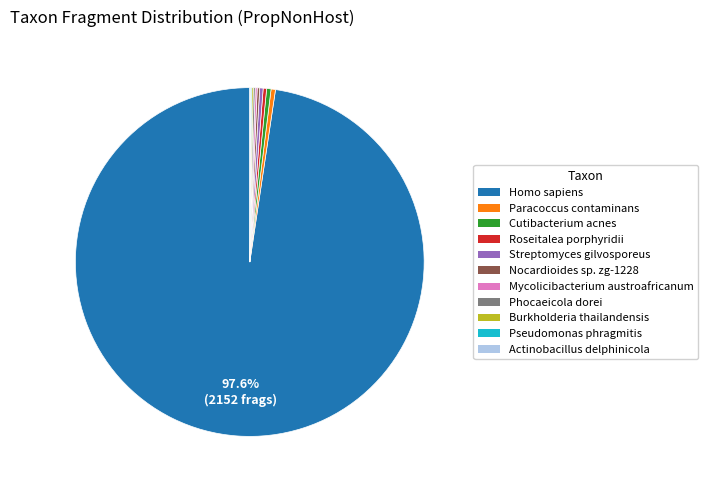

To the nearest percent, what portion does Homo sapiens represent?

98%